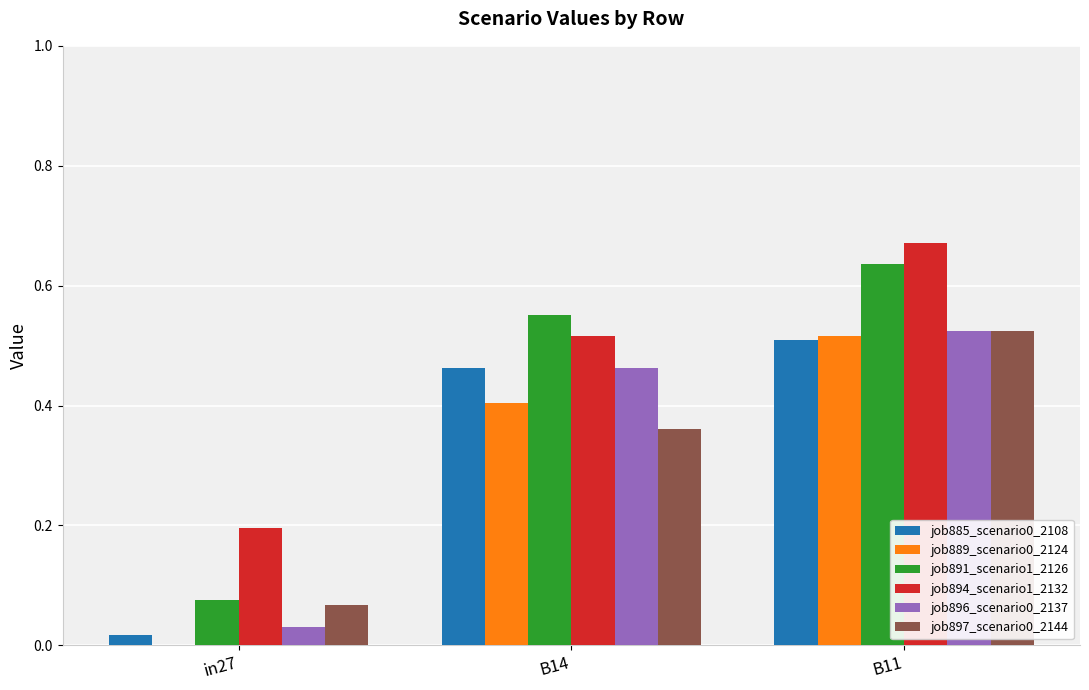

The value of job896_scenario0_2137 at B14 is 0.6. True or false?

False